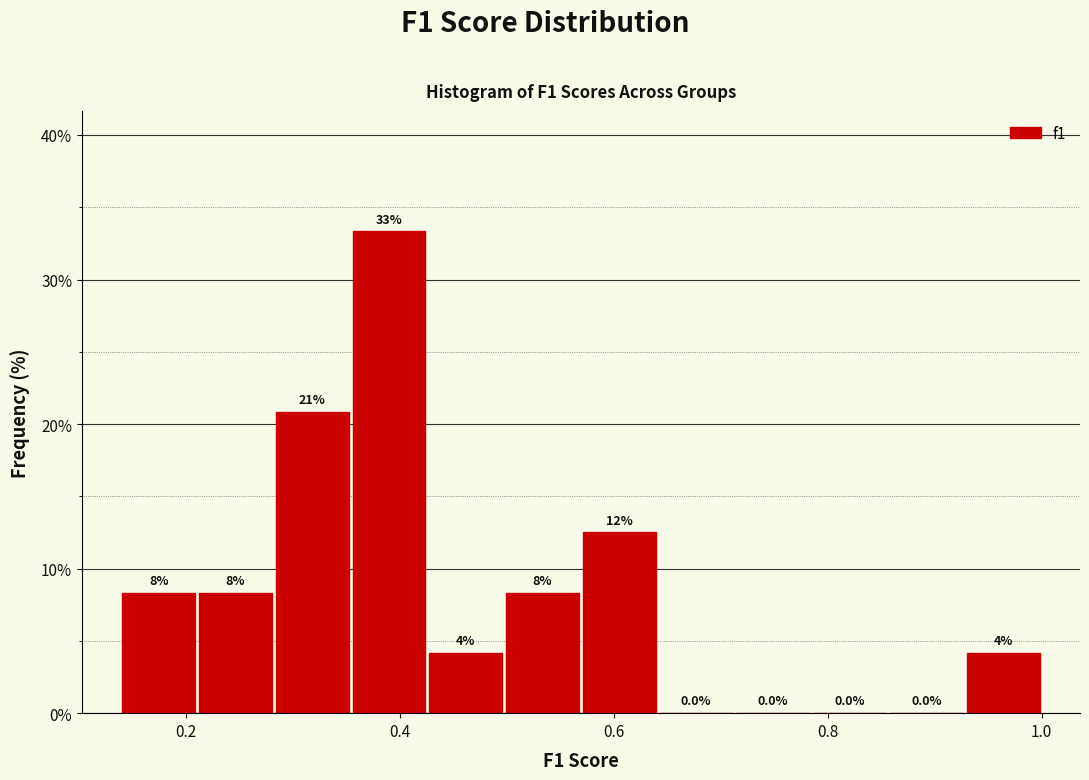

Read against the x-axis, roughly where is the centre of the tallest bar?

0.38